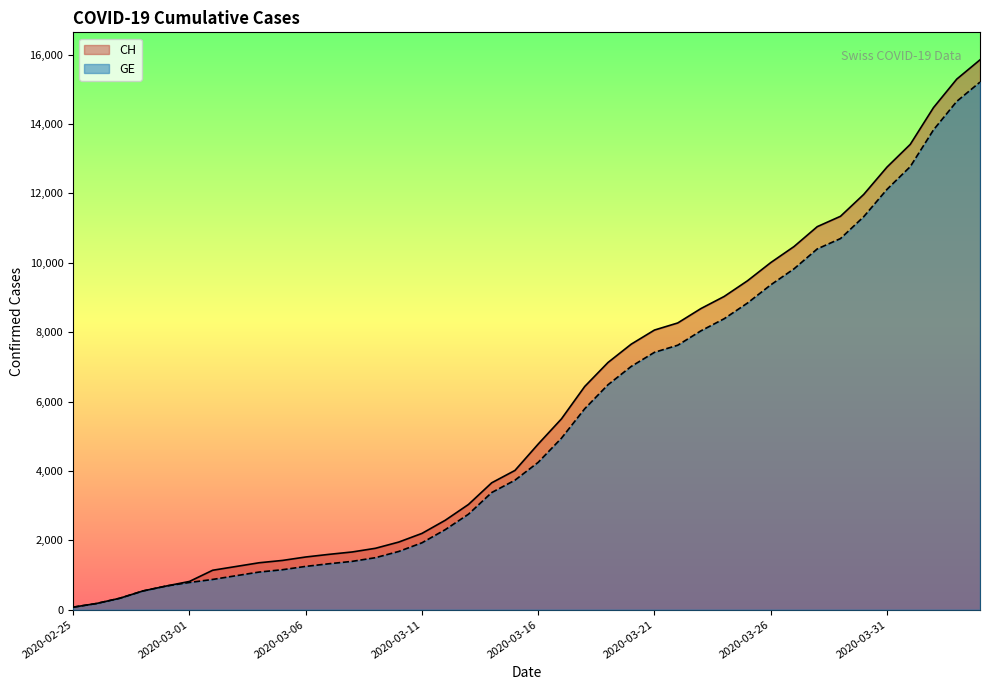

What is the minimum value for GE?

73